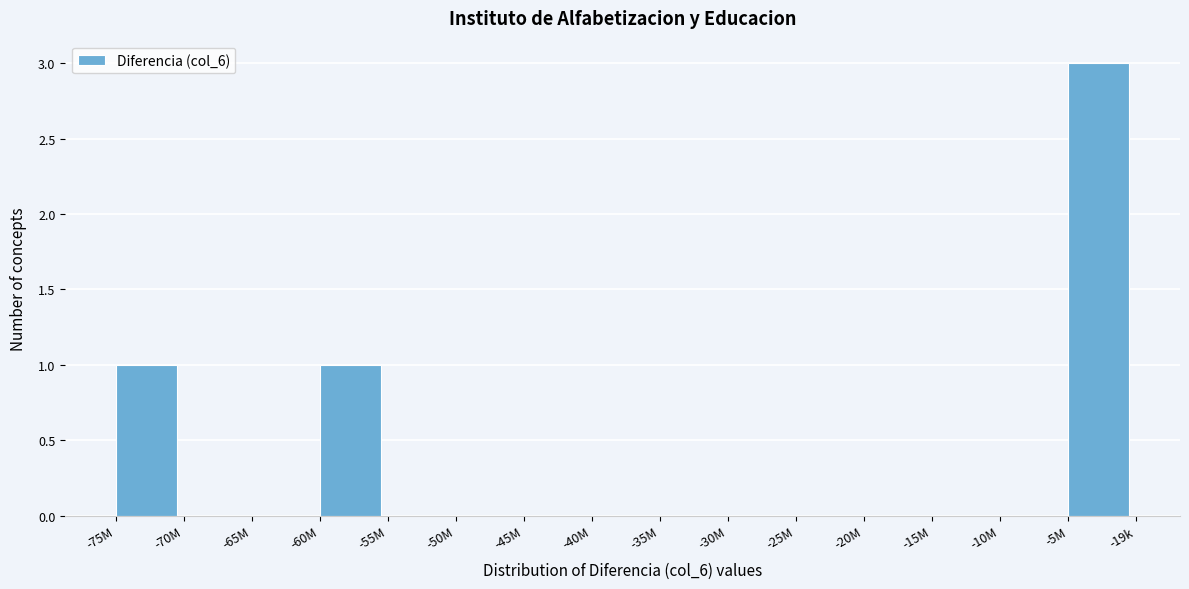

Reading left to right, list all the values displayed in this chart.

-75M=1	-70M=0	-65M=0	-60M=1	-55M=0	-50M=0	-45M=0	-40M=0	-35M=0	-30M=0	-25M=0	-20M=0	-15M=0	-10M=0	-5M=3